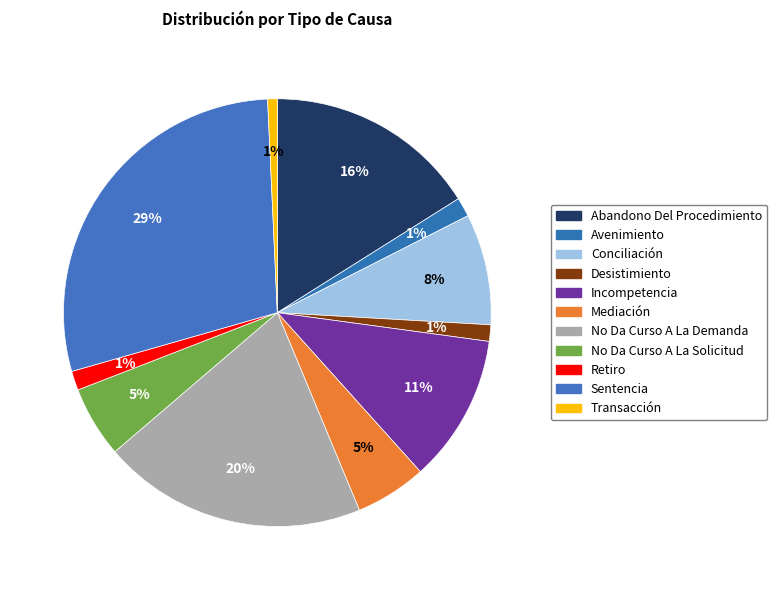

How many slices are in this pie chart?

11